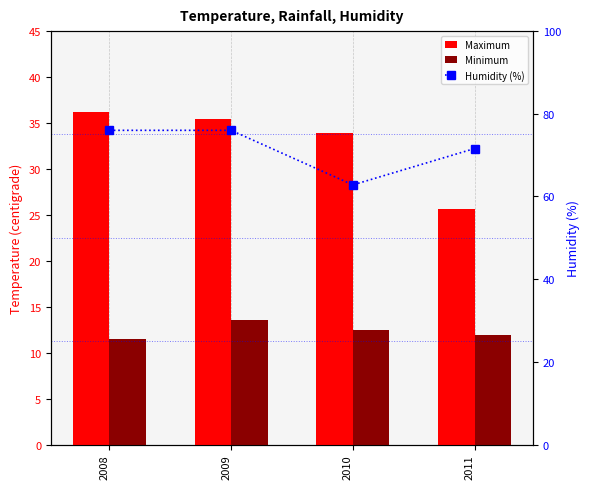

At which category is the sum across all series the highest?

2009